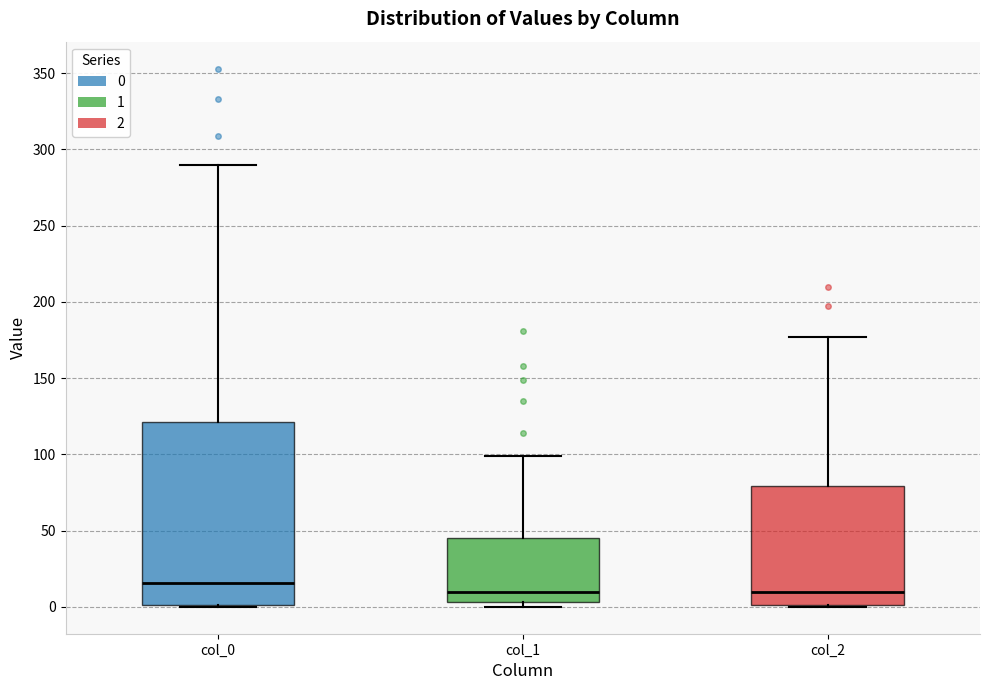

Comparing the boxes themselves (not the whiskers), which one is the tallest?

col_0